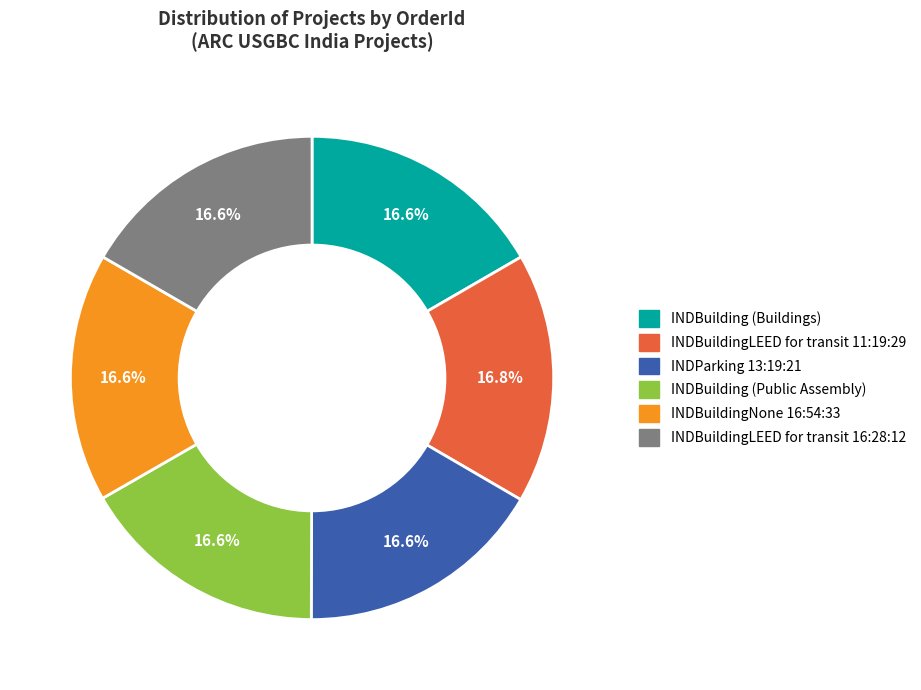

What is the ratio of the value at INDBuildingLEED for transit 16:28:12 to the value at INDParking 13:19:21?

1.0